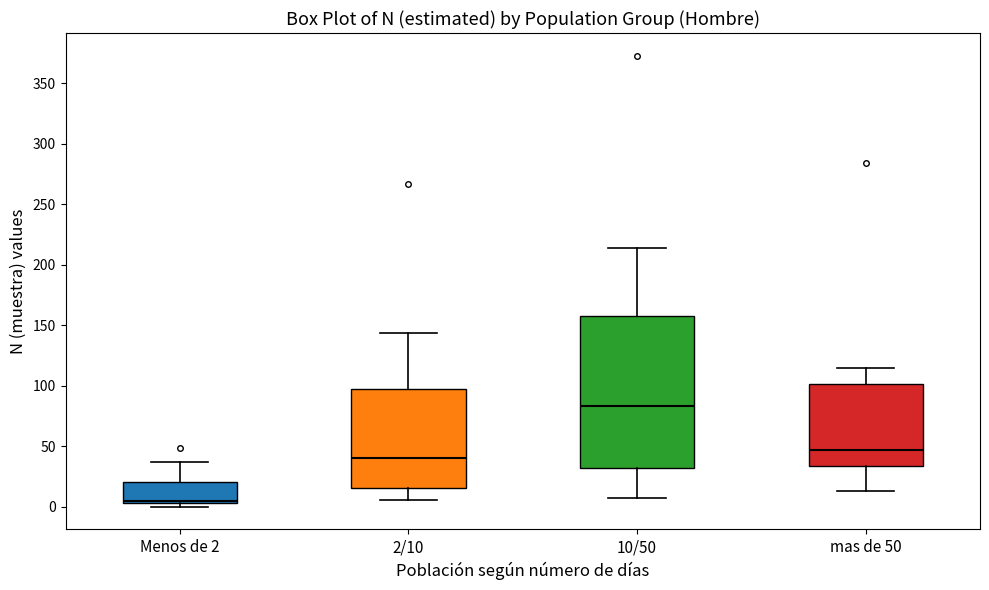

Where is the upper edge of the box for Menos de 2 on the y-axis? The values are not printed on the chart, so give them approximately, as read against the axis.

20